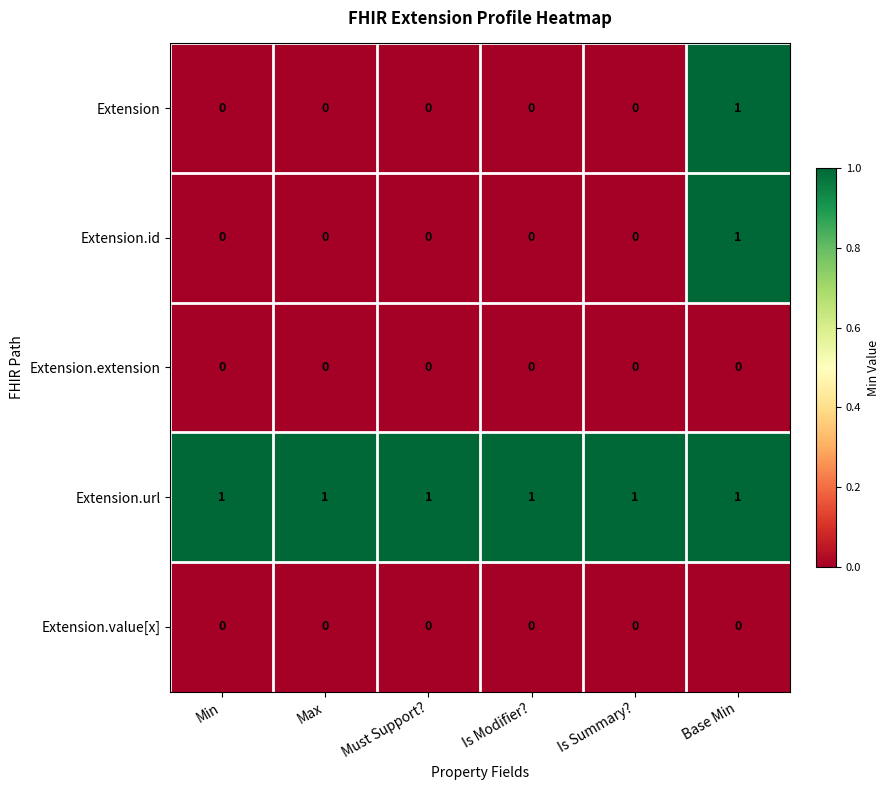

How many distinct data groups are displayed?

5